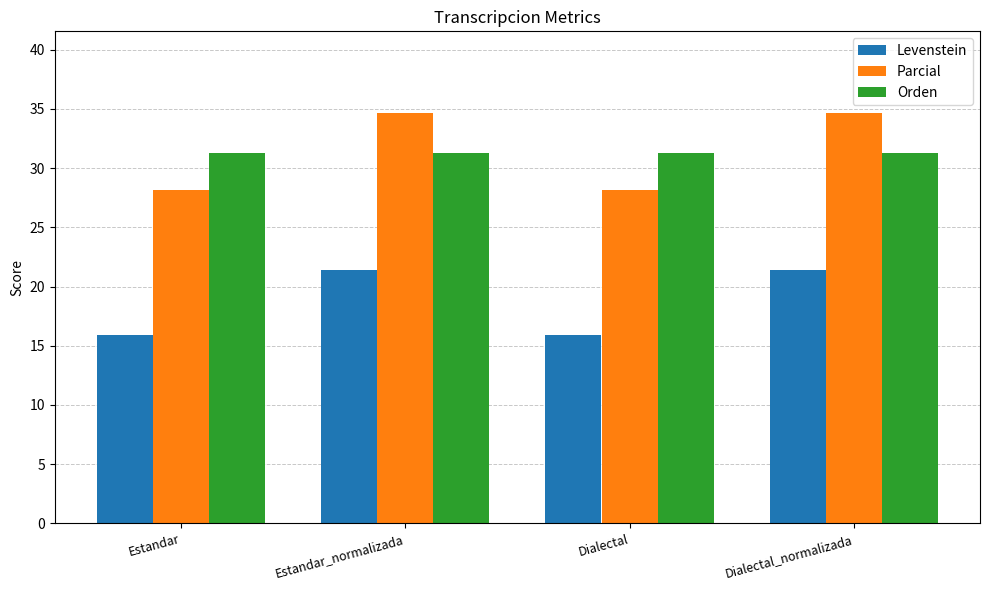

What is the total value across all series at Estandar?

75.3